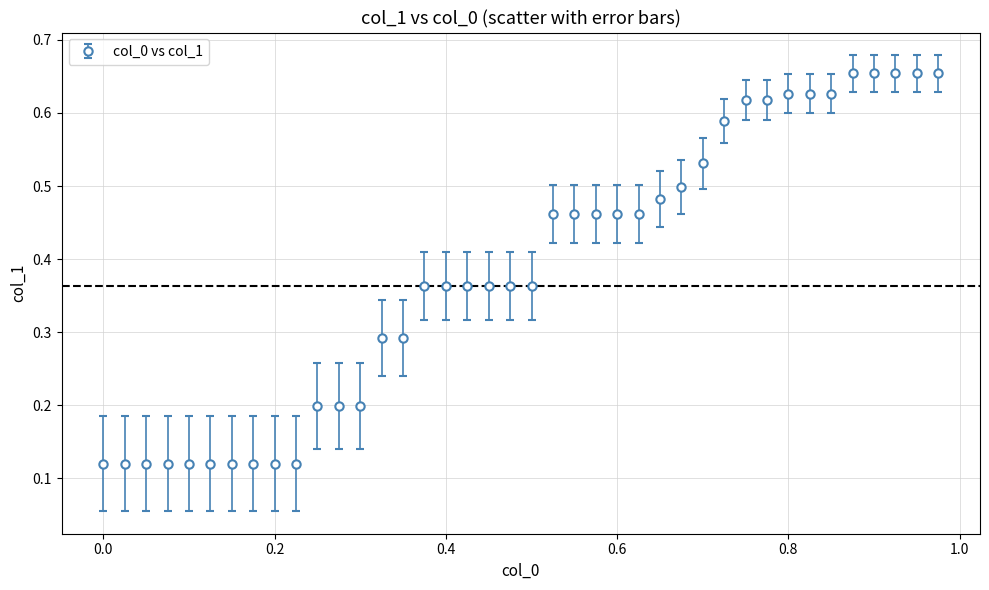

What is the sum of all values?

15.4